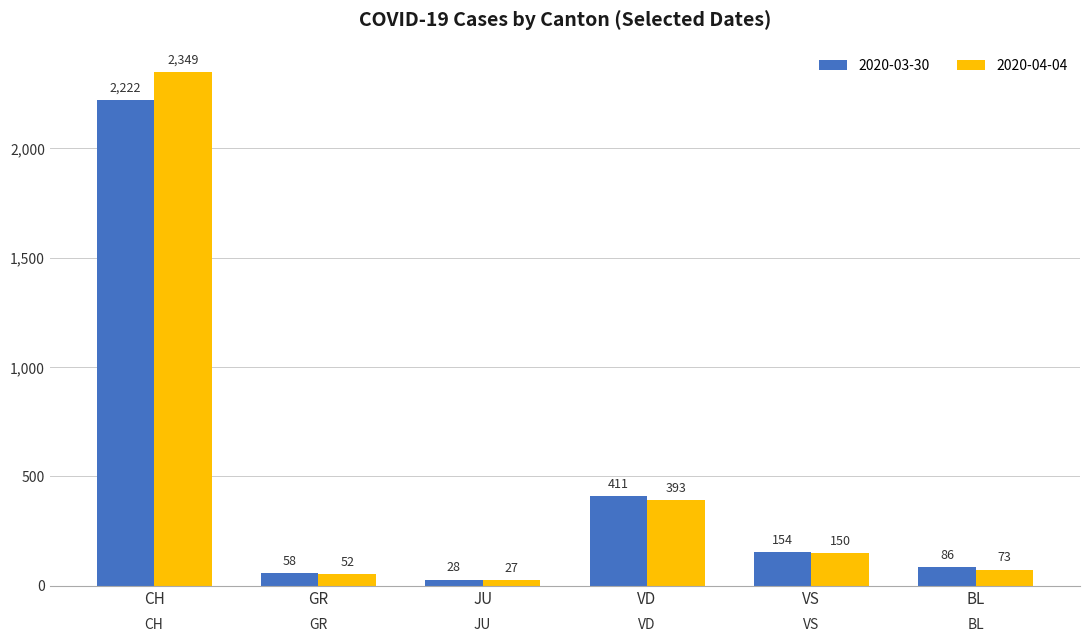

What are all the series names shown in the legend?

2020-03-30, 2020-04-04